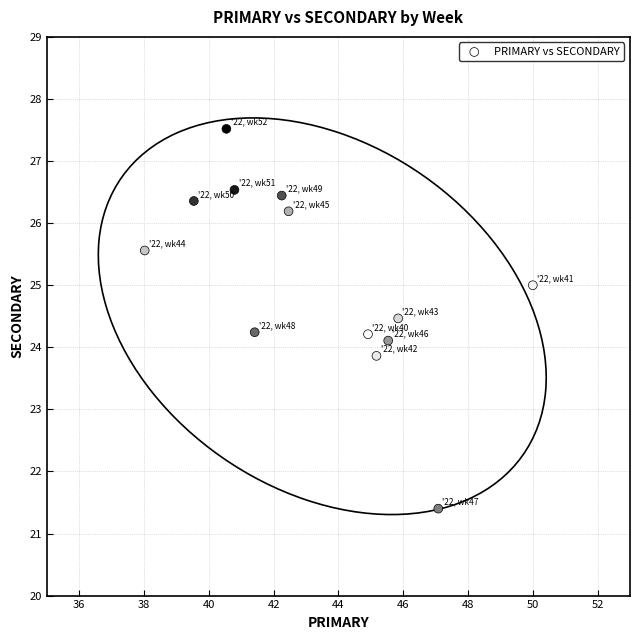

What is the range of Y values (max minus min)?

6.1